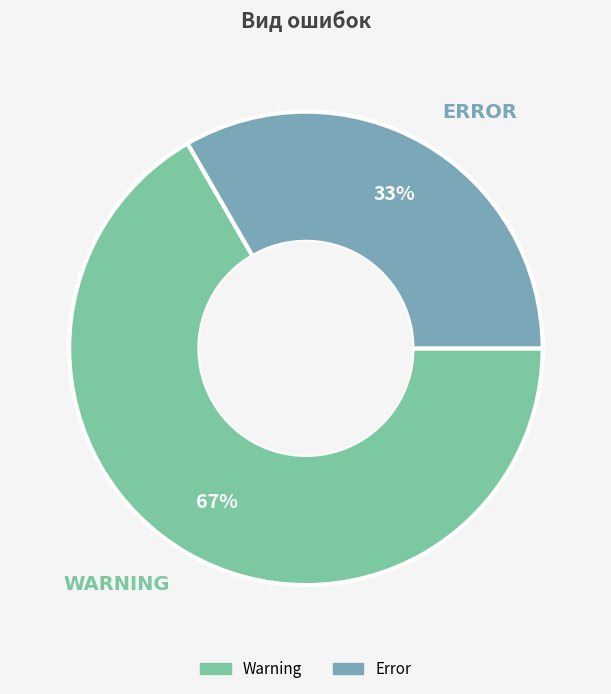

To the nearest percent, what is the combined percentage of Error and Warning?

100%